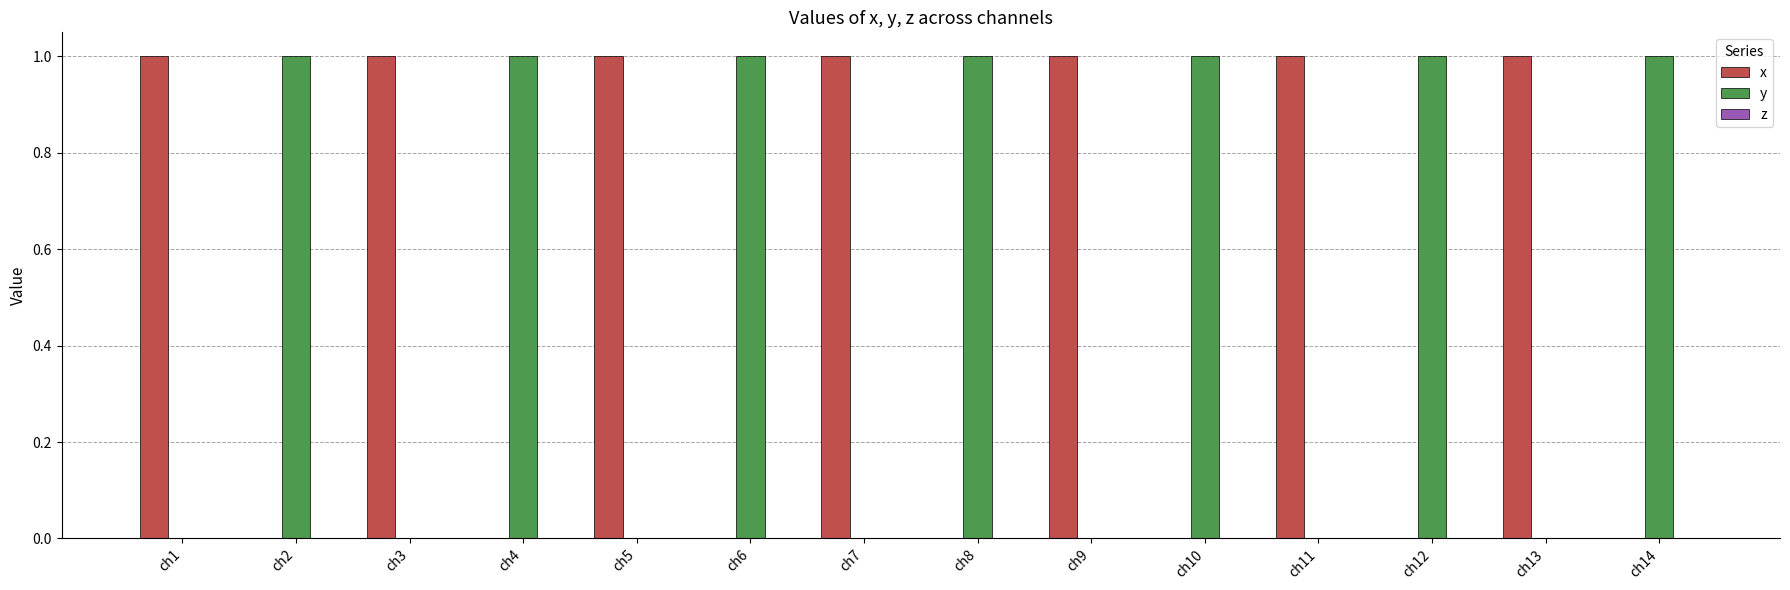

What is the sum of all x values?

7